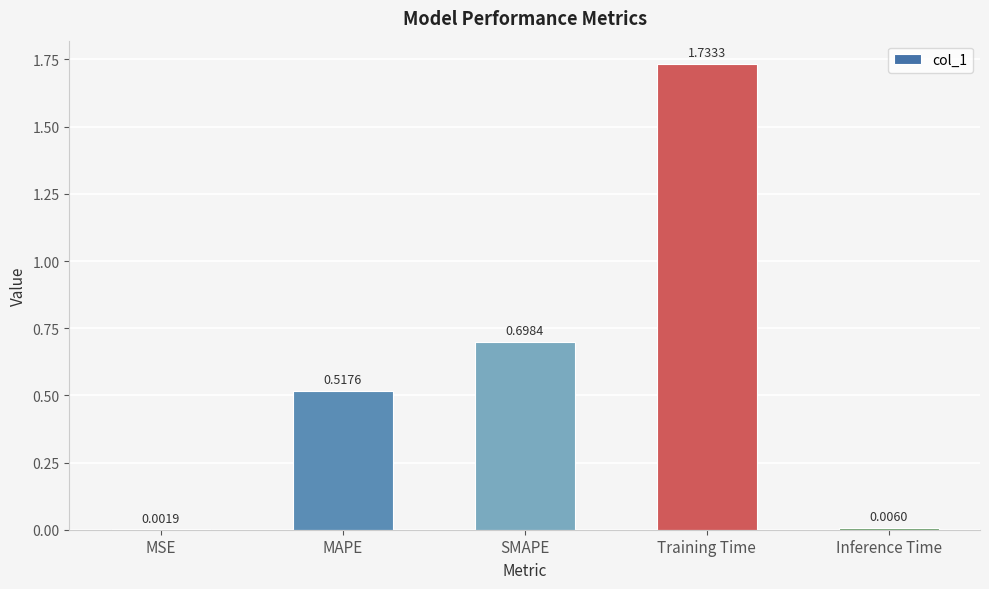

Where is the data nearest to the value 0?

MSE